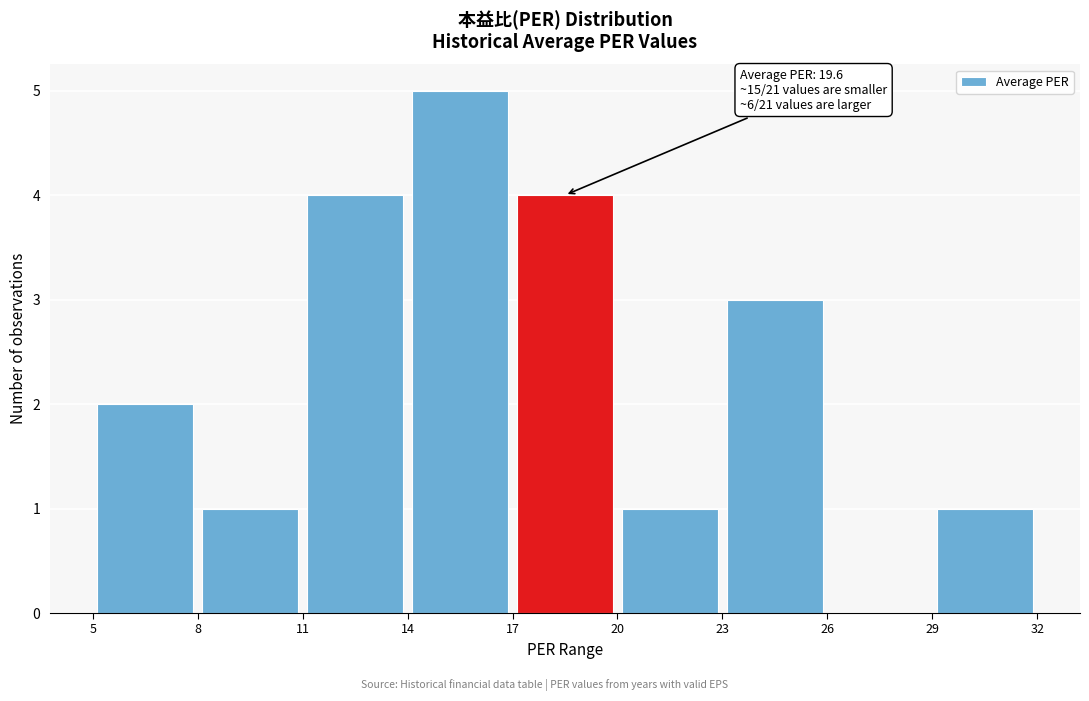

Which range on the x-axis has the tallest bar?

14 to 17